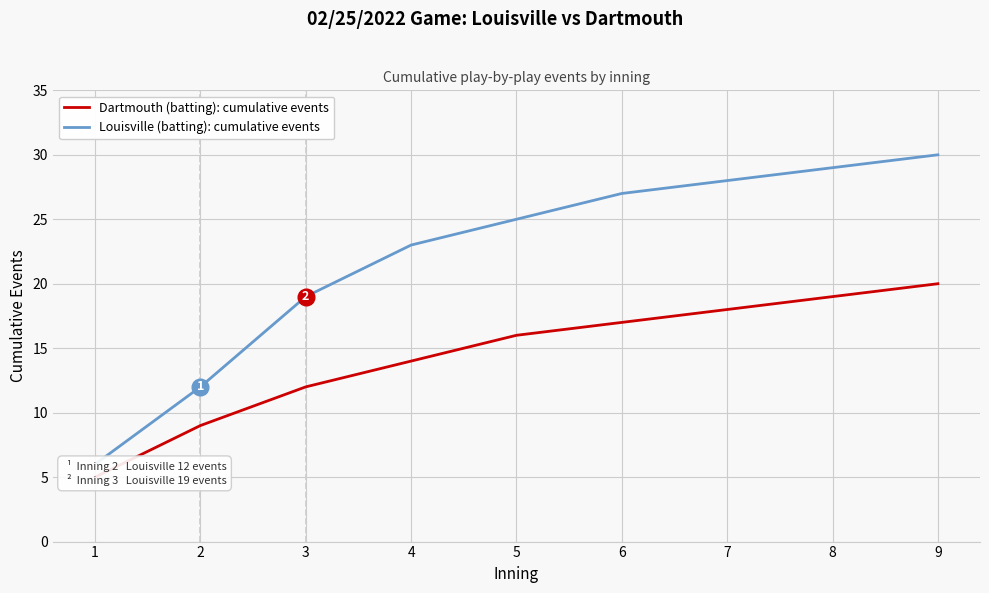

How many distinct data groups are displayed?

2